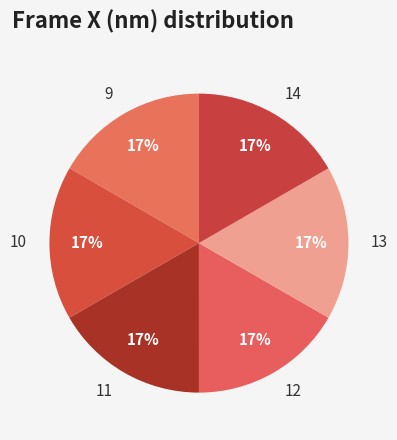

Count the number of slices in the pie.

6